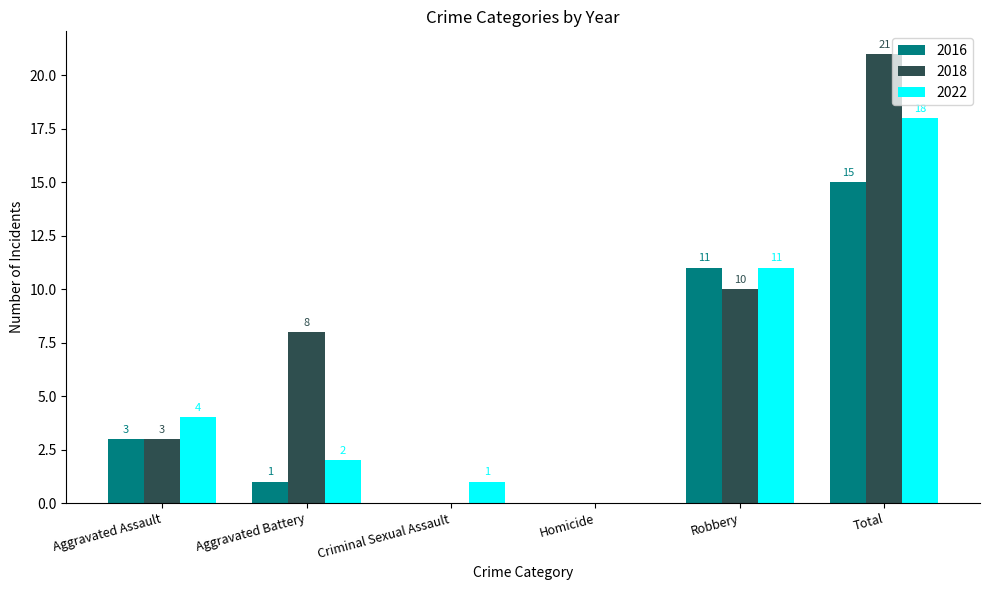

Which series changed the most between Aggravated Assault and Aggravated Battery?

2018